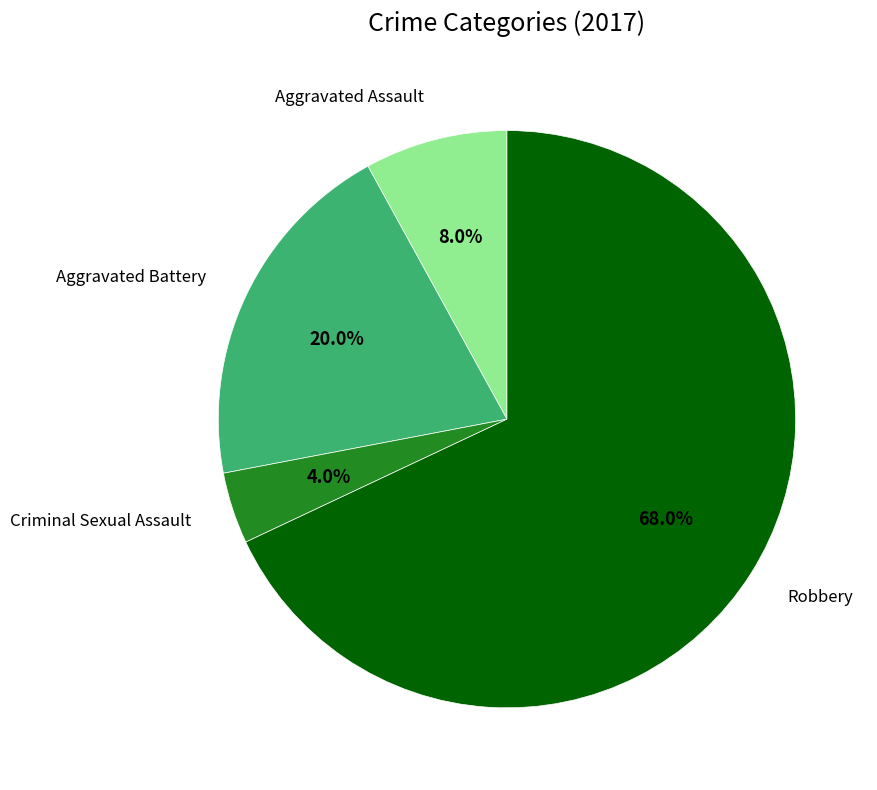

To the nearest percent, what is the difference between the Aggravated Assault and Criminal Sexual Assault slice percentages?

4%